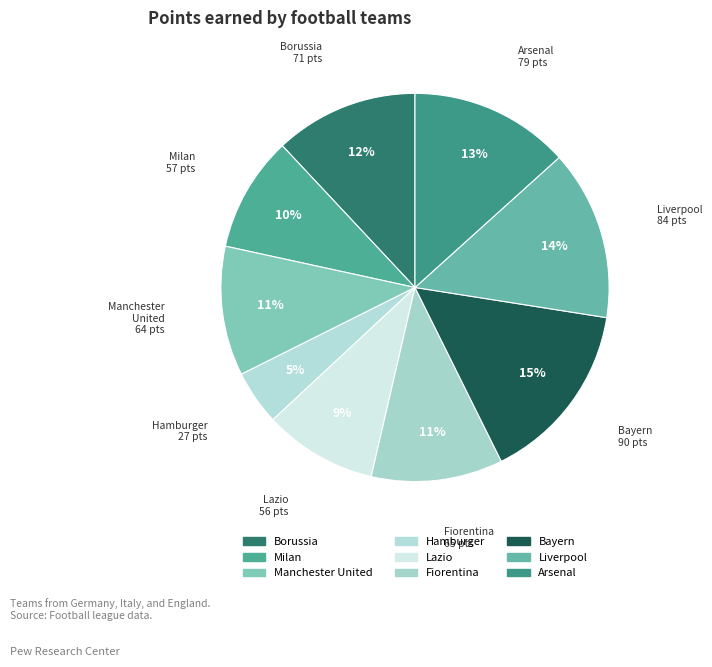

To the nearest percent, what is the combined percentage of Borussia and Arsenal?

25%